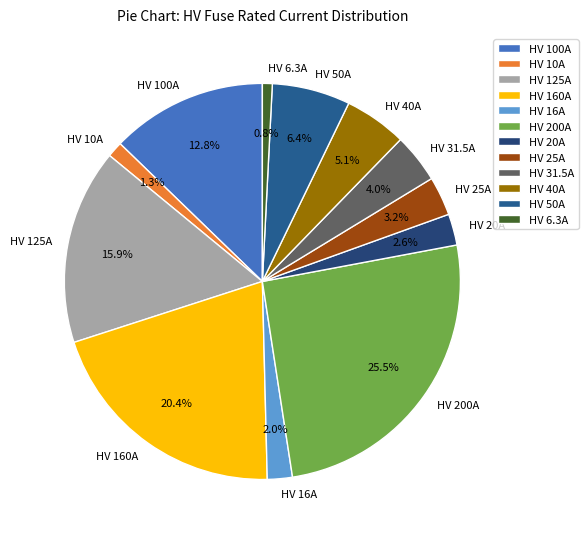

What is the ratio of the value at HV 100A to the value at HV 160A?

0.6